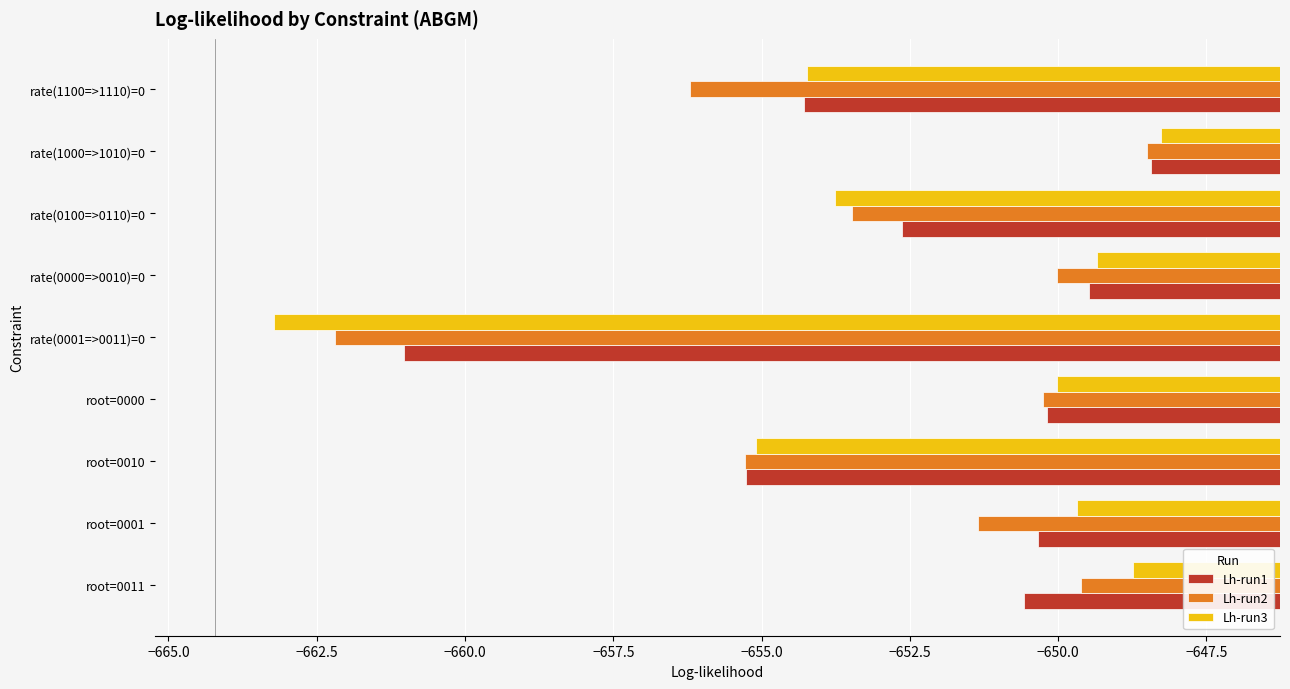

Is the value of Lh-run3 at root=0001 greater than the value of Lh-run2 at root=0000?

Yes